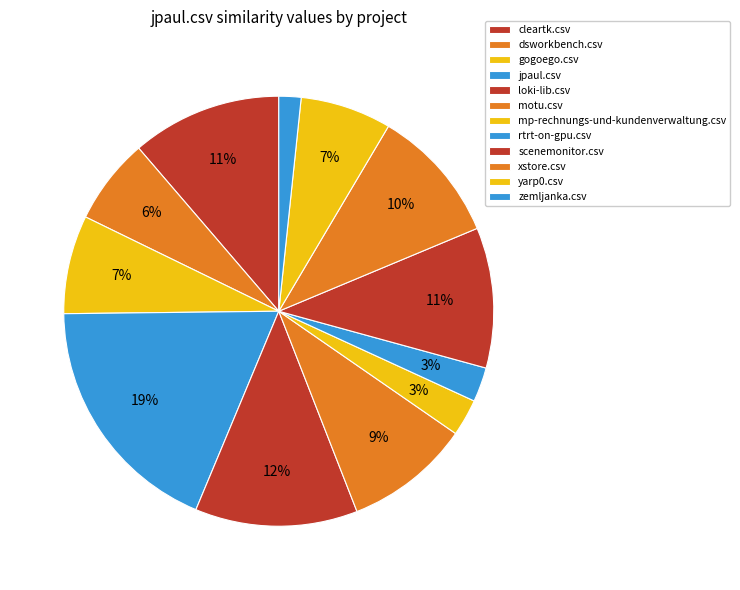

Which has a higher value, jpaul.csv or yarp0.csv?

jpaul.csv